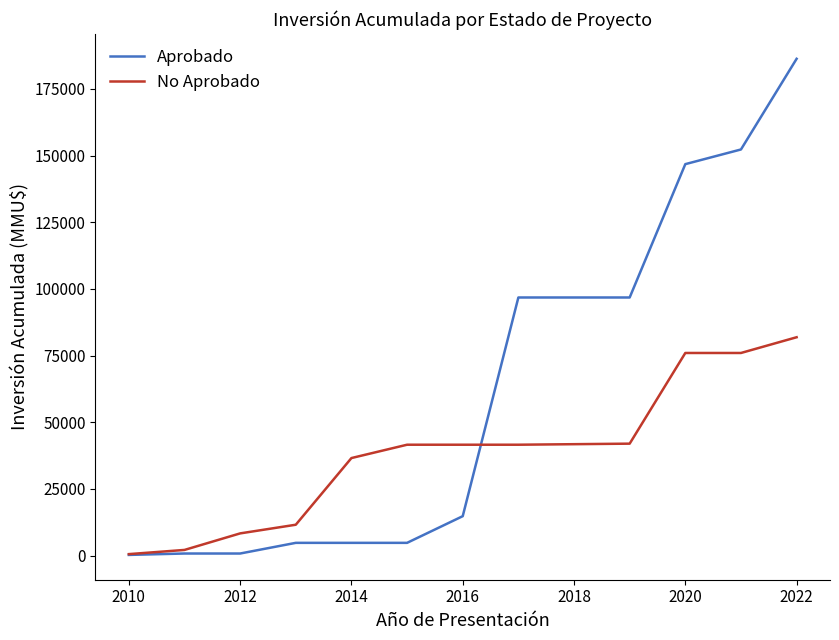

Which series has the widest spread of values?

Aprobado